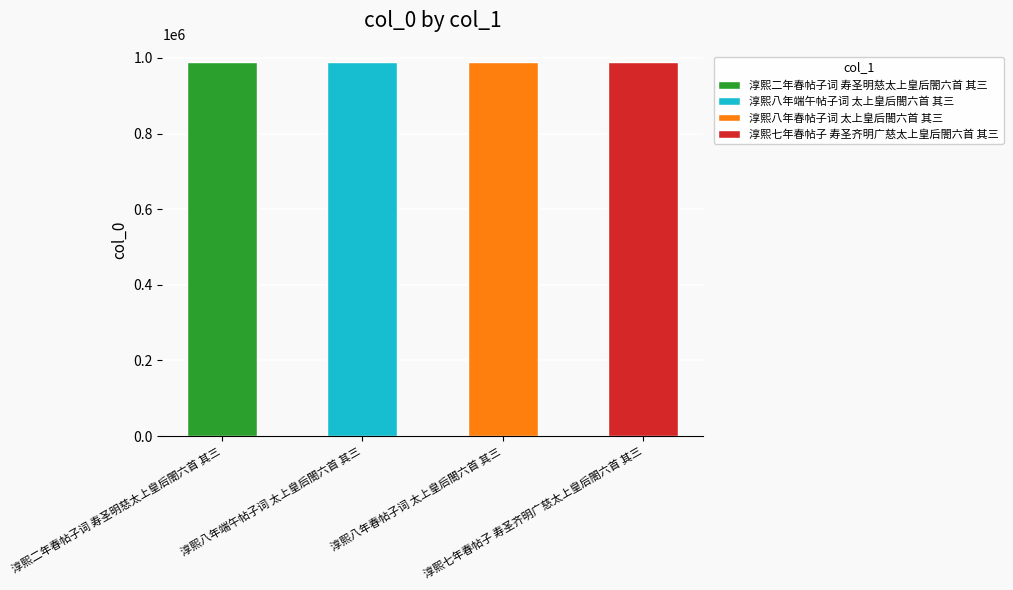

Which category has the highest value across all series?

淳熙八年端午帖子词 太上皇后閤六首 其三